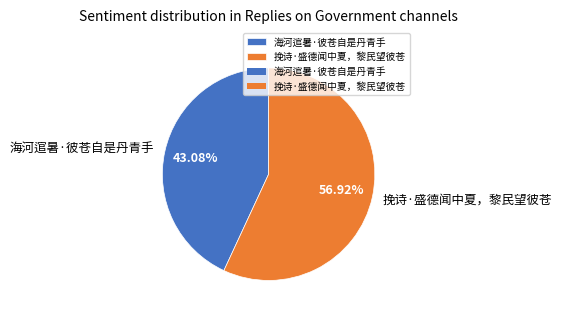

What percentage is the 海河逭暑·彼苍自是丹青手 slice, to the nearest percent?

43%